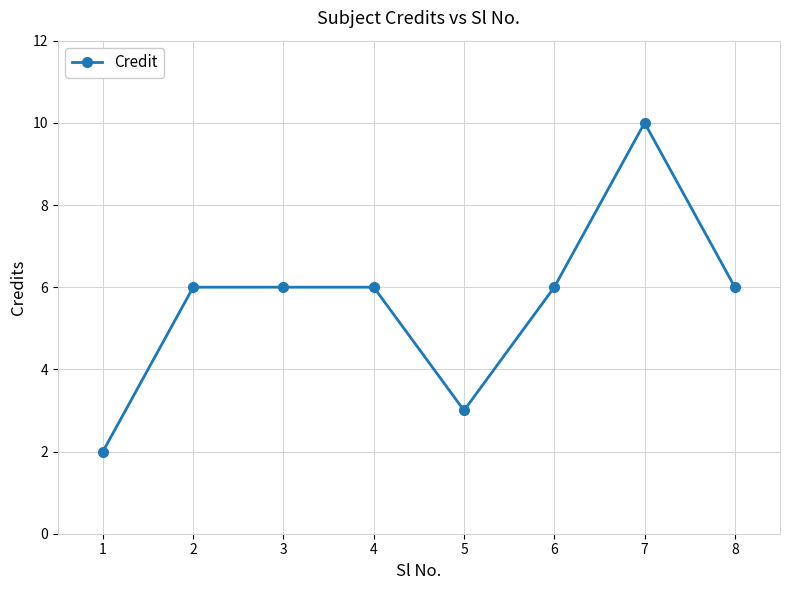

True or false: the data shows 10 at 3.

False